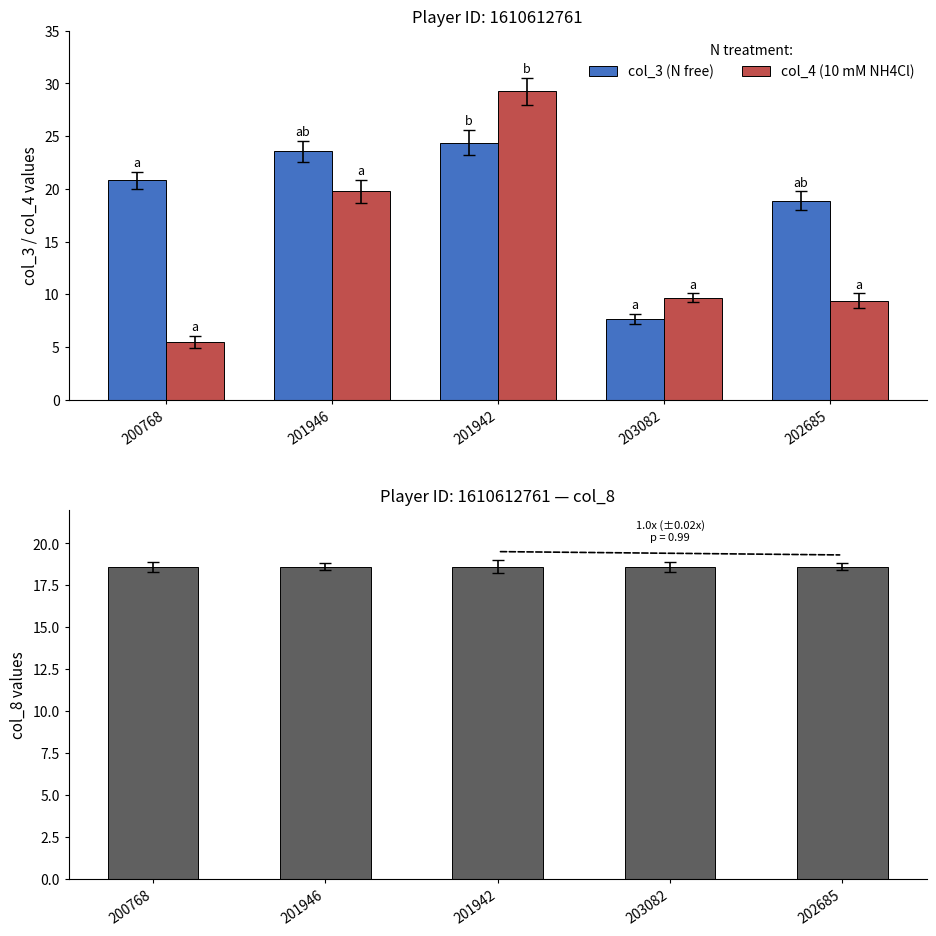

What position from the left is 201946?

2